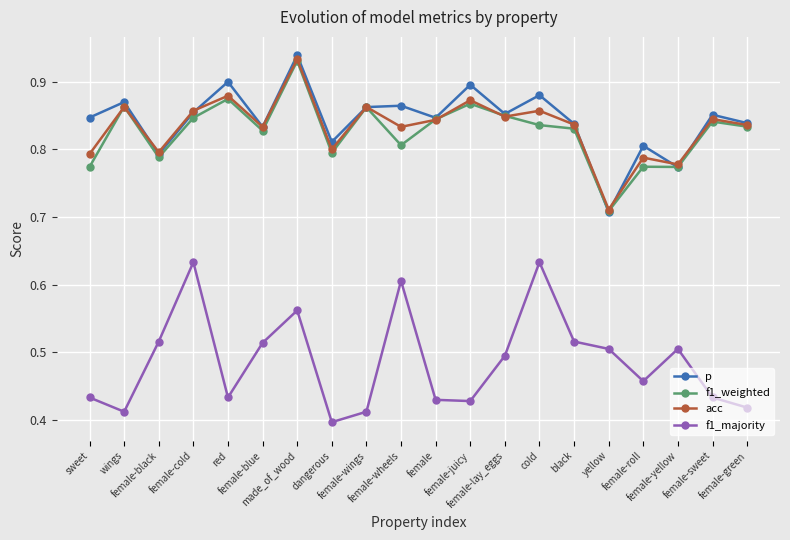

How many distinct data groups are displayed?

4